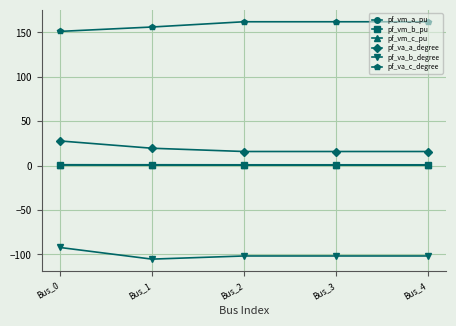

True or false: pf_vm_a_pu has more than 2 interior local peaks.

False